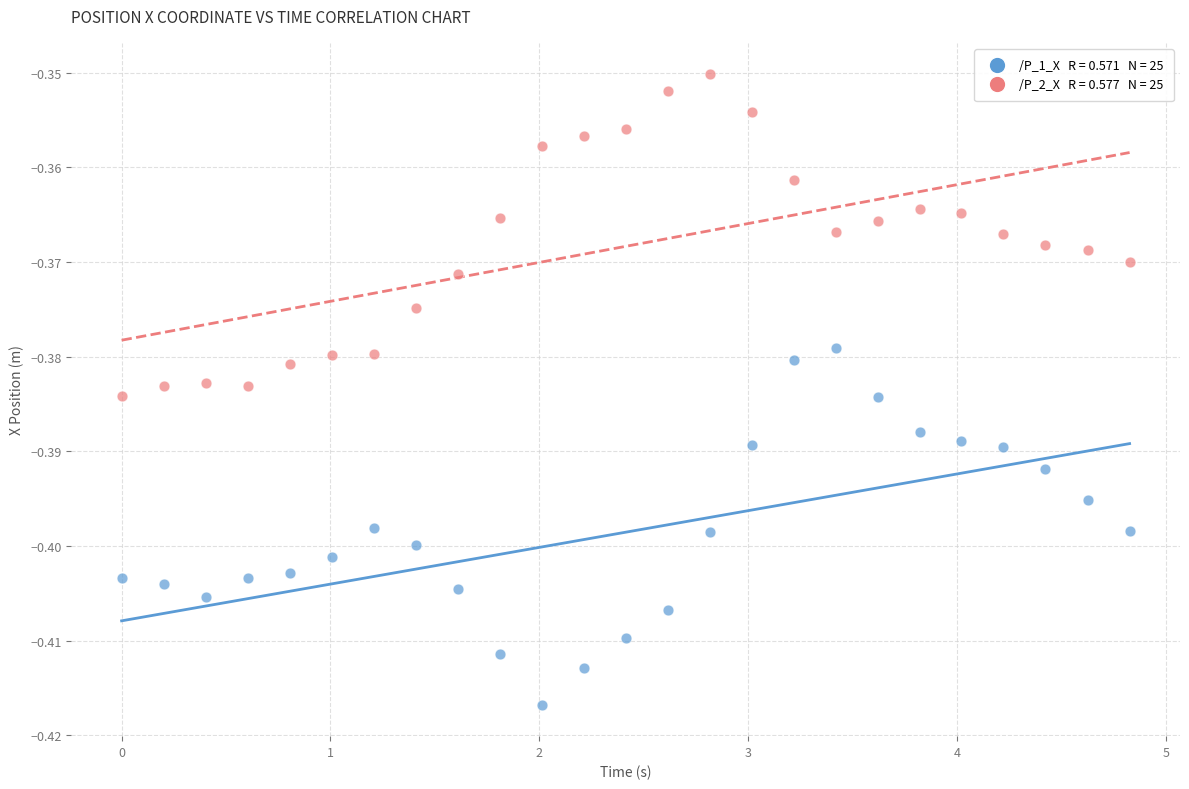

Across all data points, what is the range of X values (max minus min)?

4.8